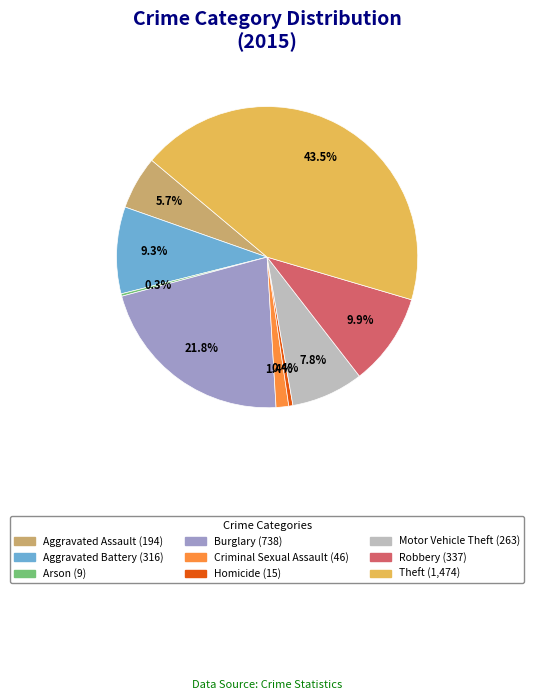

What is the ratio of the value at Motor Vehicle Theft to the value at Homicide?

17.5